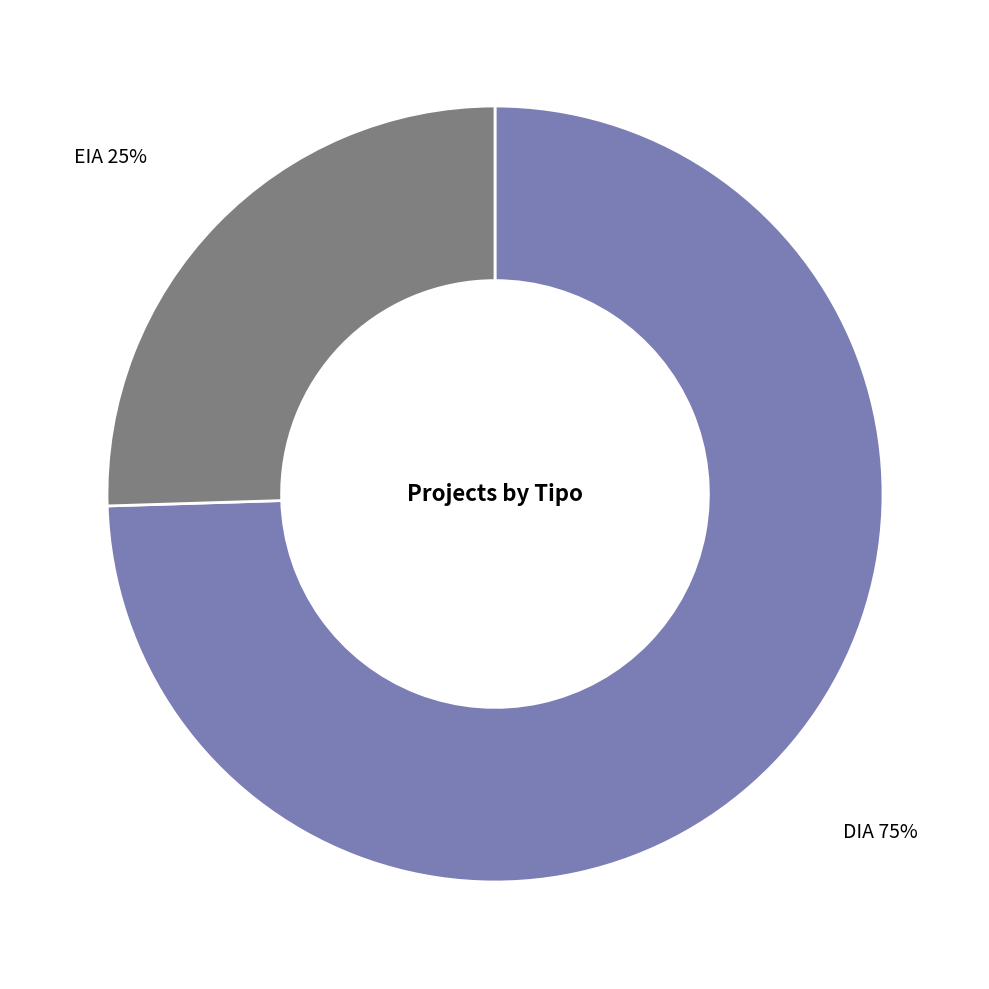

Which has a higher value, EIA or DIA?

DIA